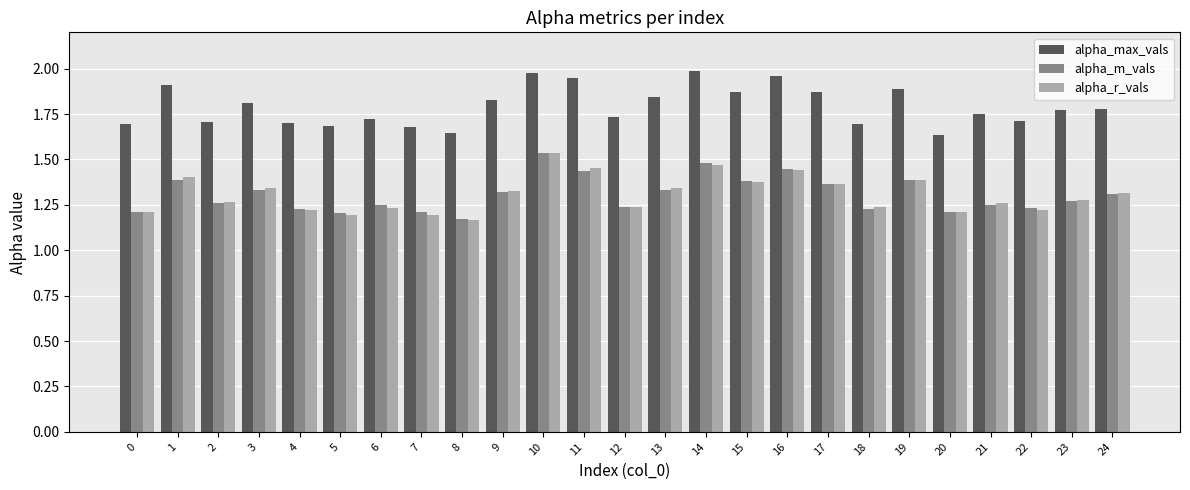

Which series has the largest total across all categories?

alpha_max_vals